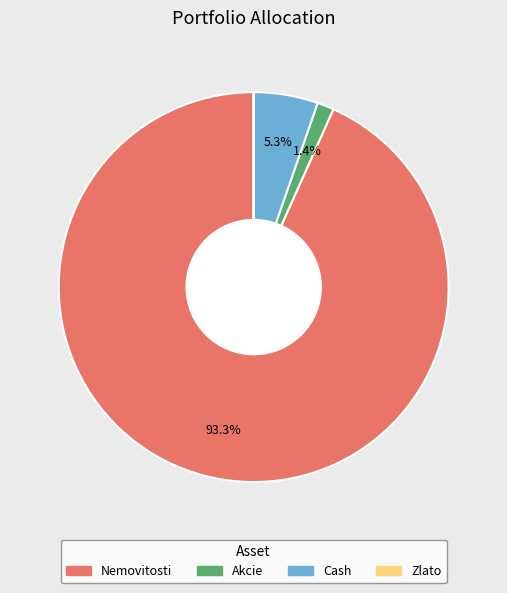

Is there any slice that represents more than half of the pie?

Yes